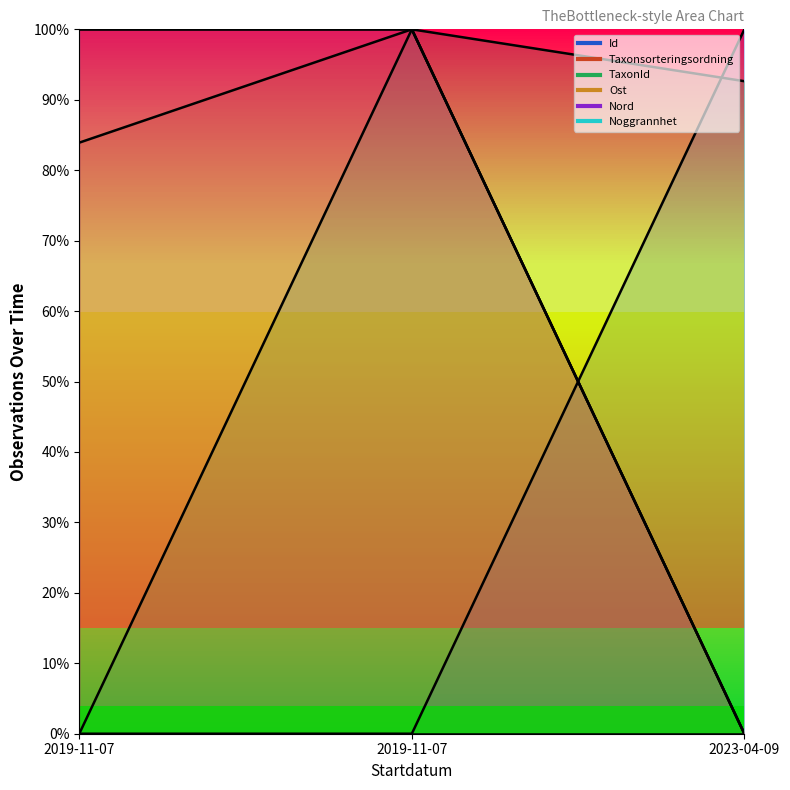

Rank the categories by Id value from lowest to highest.

2019-11-07, 2019-11-07, 2023-04-09